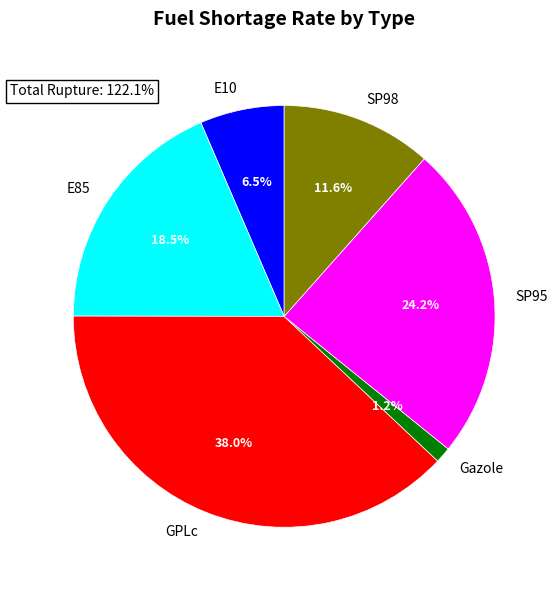

Count the number of slices in the pie.

6